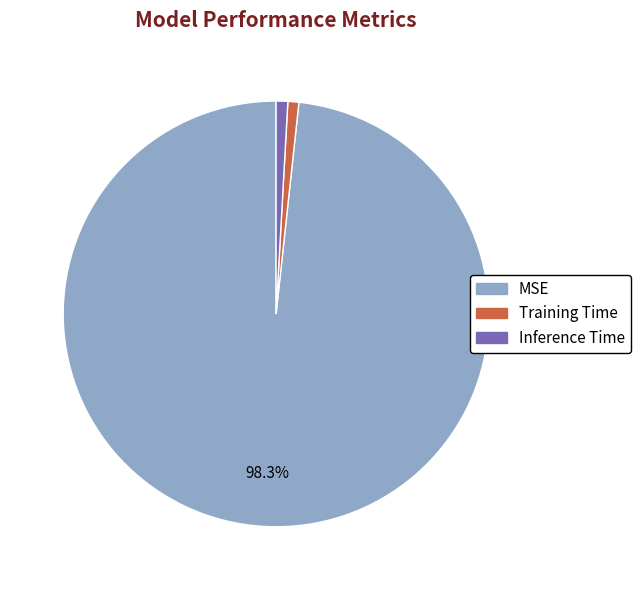

How many segments does this pie chart have?

3